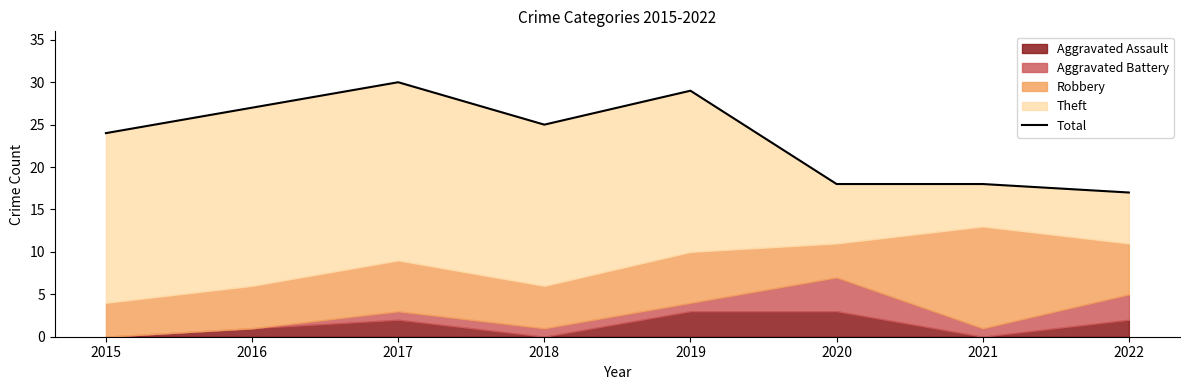

At which category does the chart reach its peak across all series?

2017